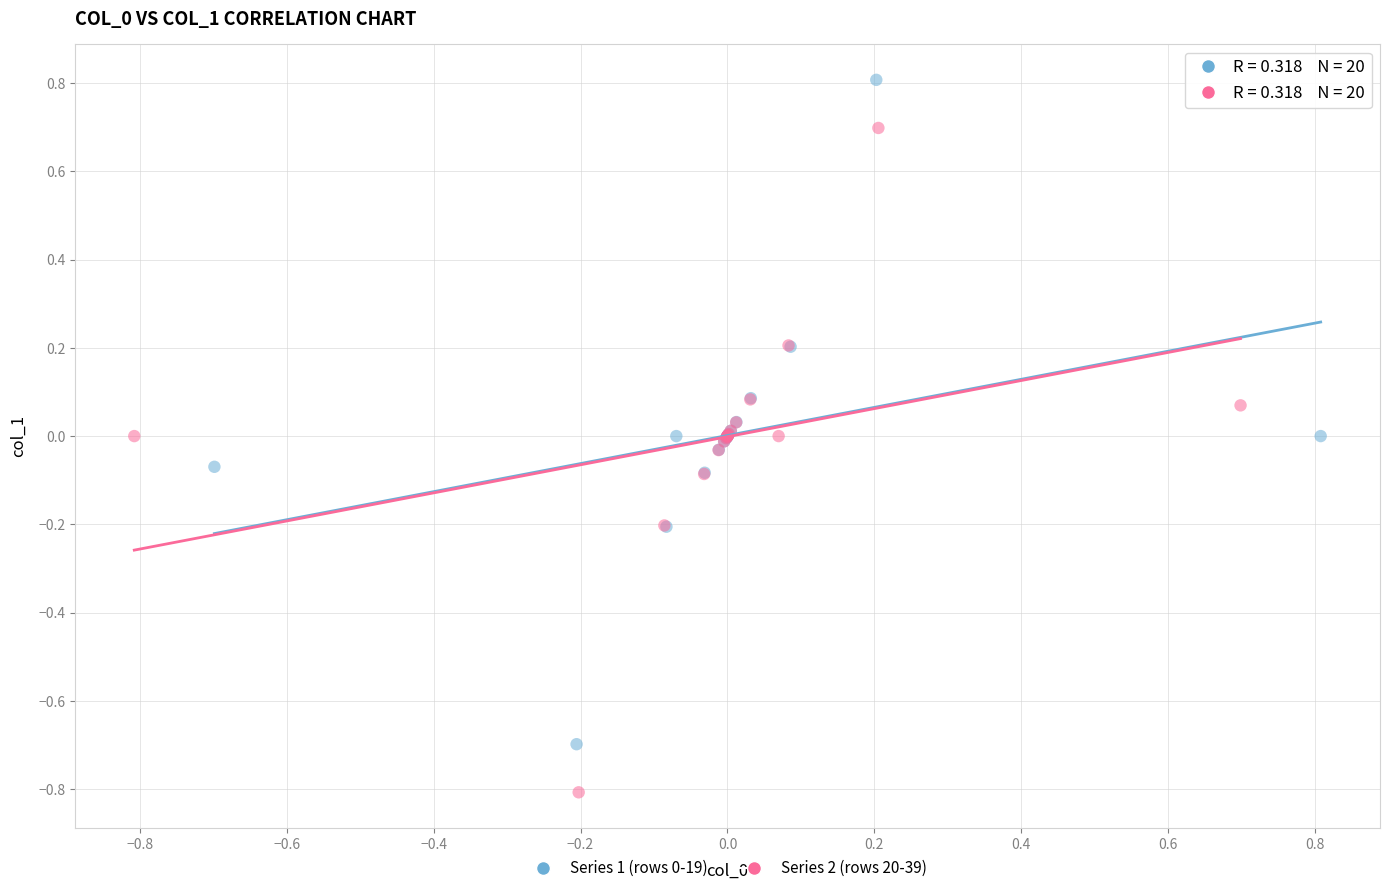

Which series reaches the minimum Y coordinate?

Series 2 (rows 20-39)